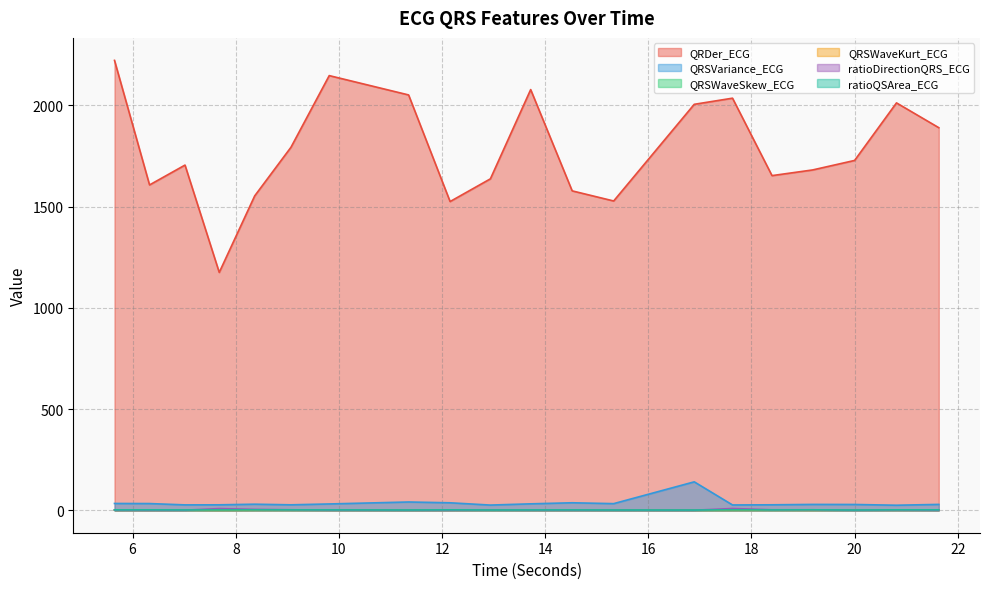

List the labels in order of ratioQSArea_ECG value, smallest first.

16.890625, 20.0, 15.328125, 12.9375, 11.3515625, 7.6796875, 7.015625, 13.71875, 18.3984375, 14.5234375, 17.6328125, 8.3671875, 9.0703125, 9.8125, 5.6484375, 12.15625, 21.6328125, 6.328125, 20.8125, 19.1875